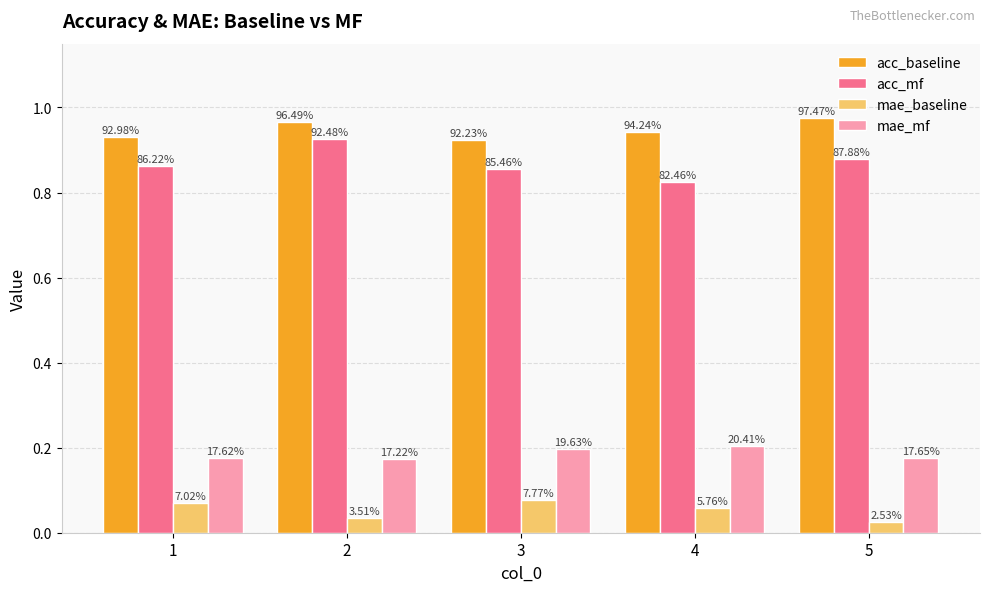

What are all the series names shown in the legend?

acc_baseline, acc_mf, mae_baseline, mae_mf